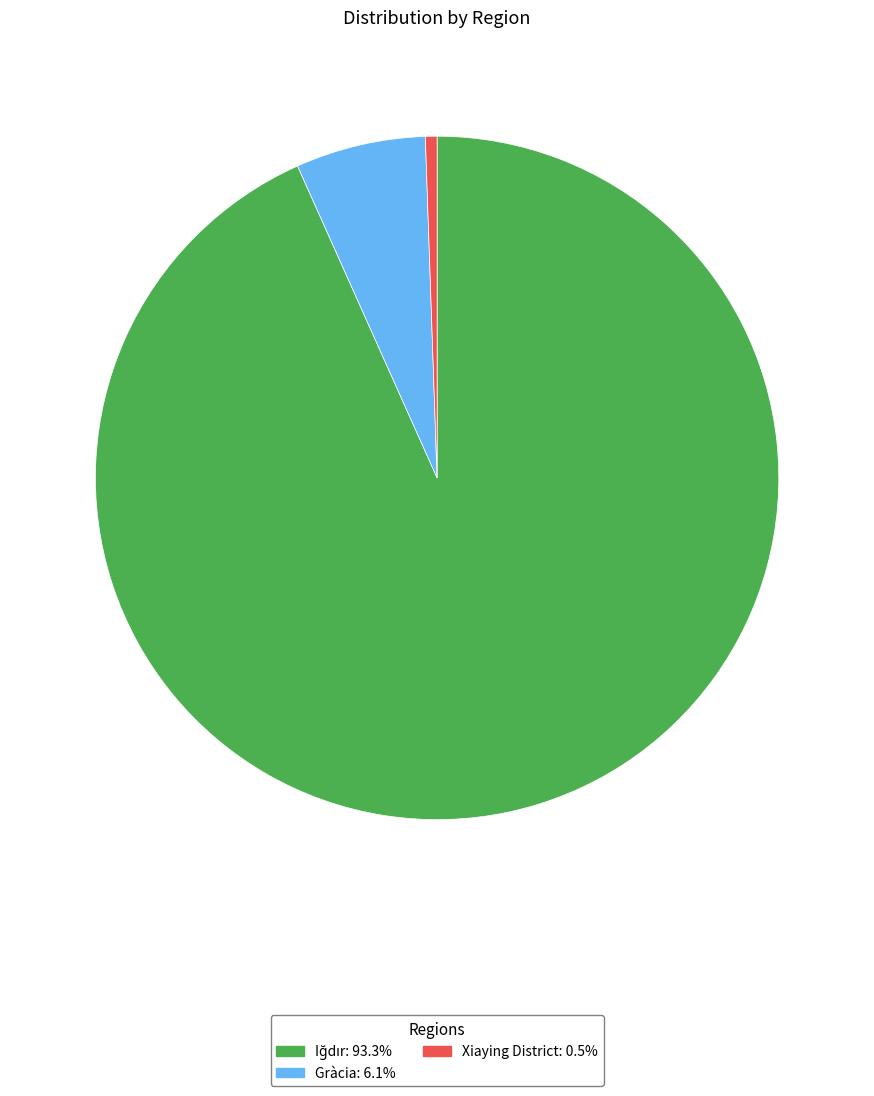

Does any single category account for the majority?

Yes